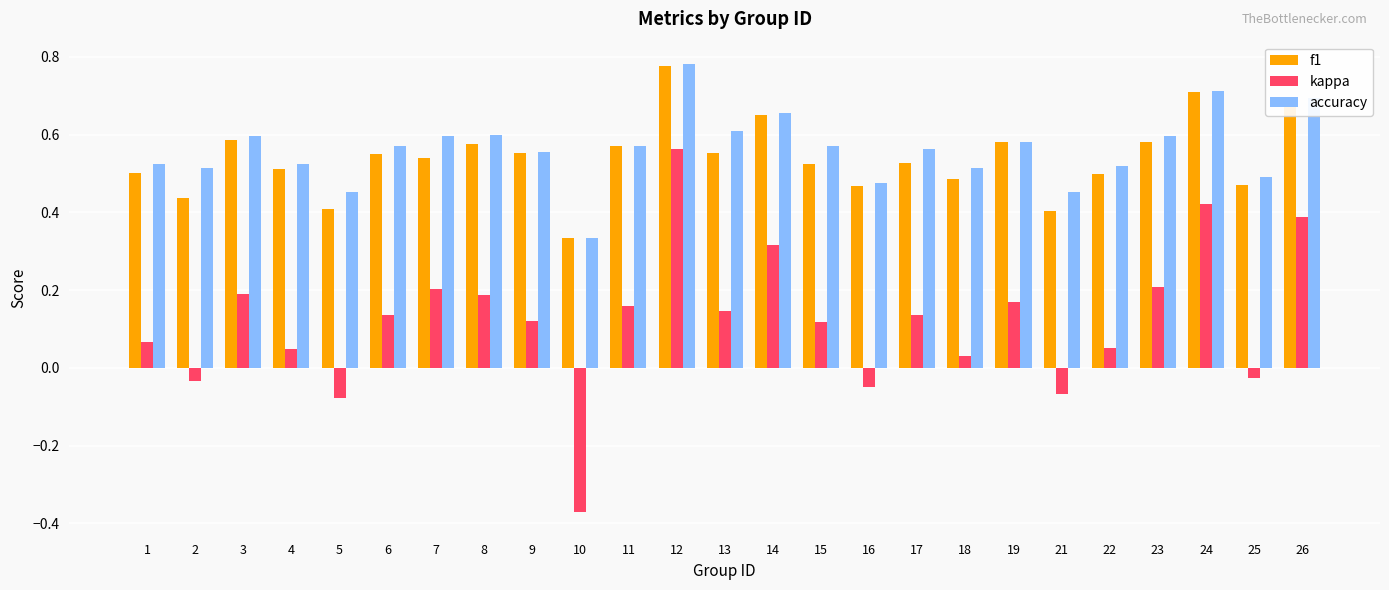

What are all the series names shown in the legend?

f1, kappa, accuracy